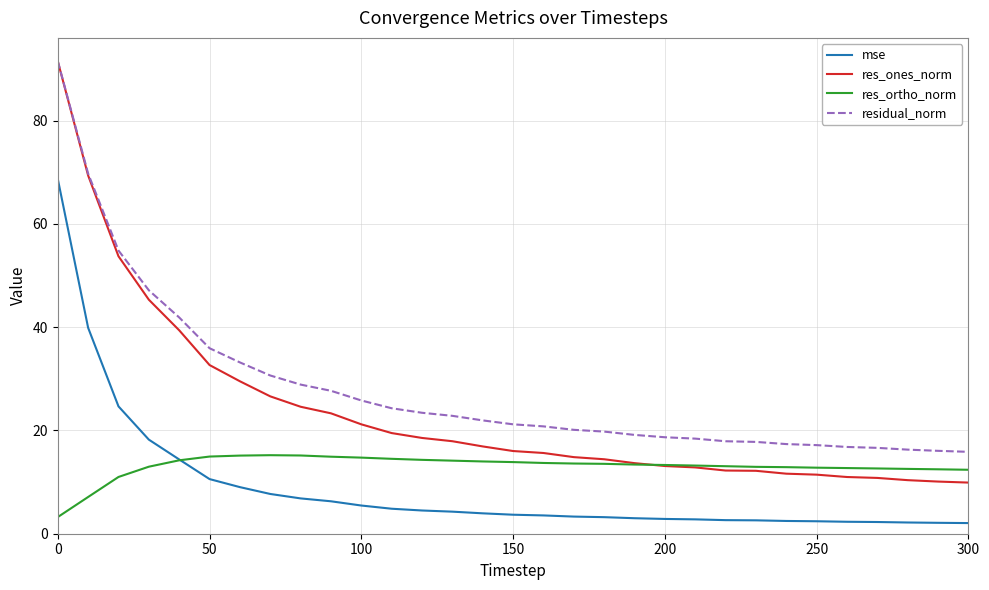

What is the difference between the maximum and minimum values in the residual_norm series?

75.7